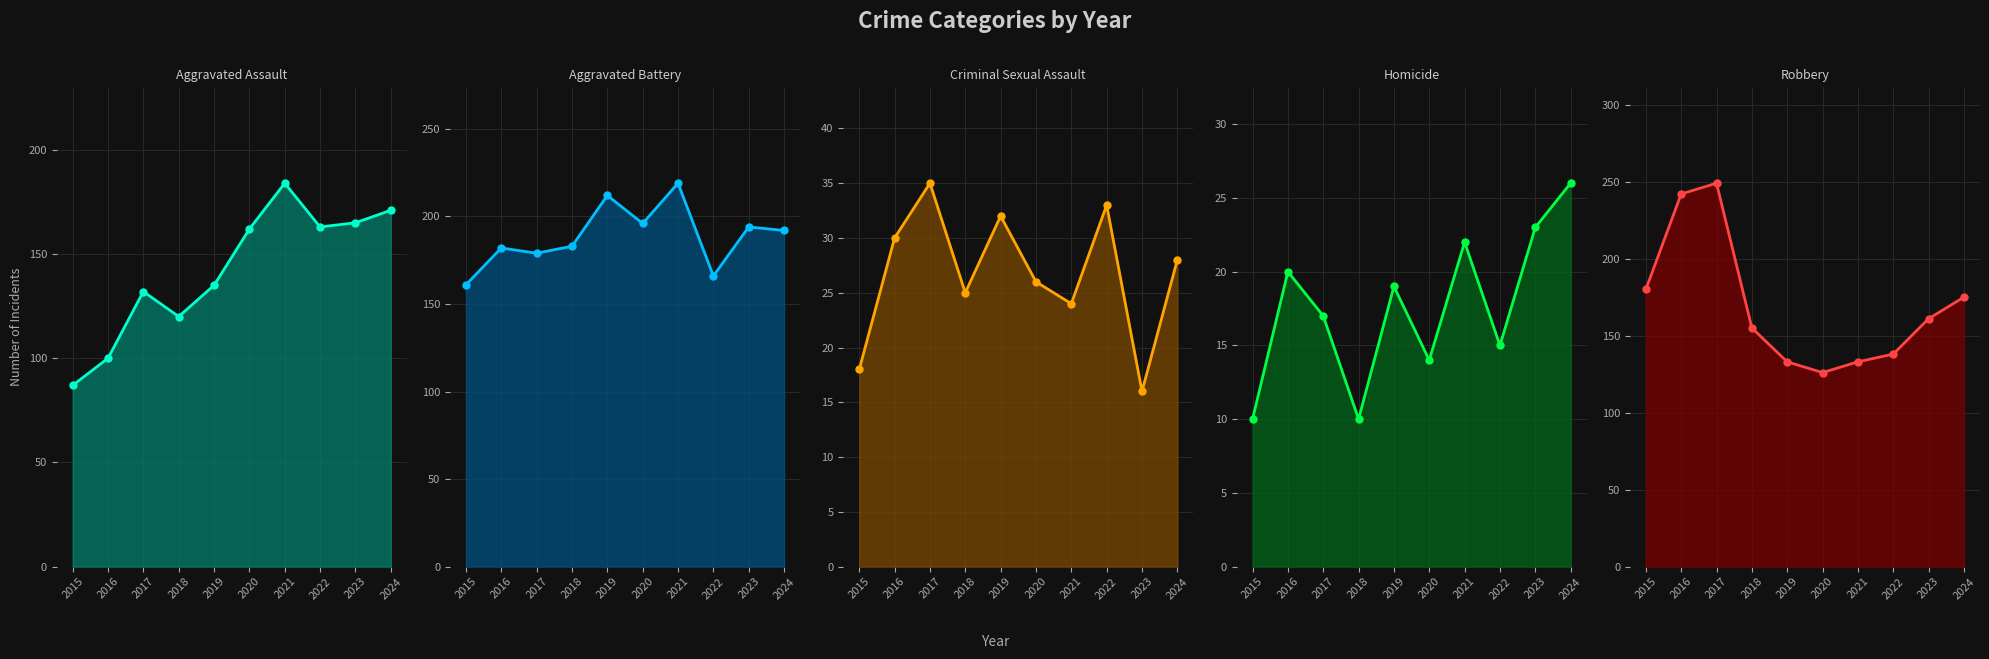

List the labels in order of Robbery value, largest first.

2017, 2016, 2015, 2024, 2023, 2018, 2022, 2019, 2021, 2020